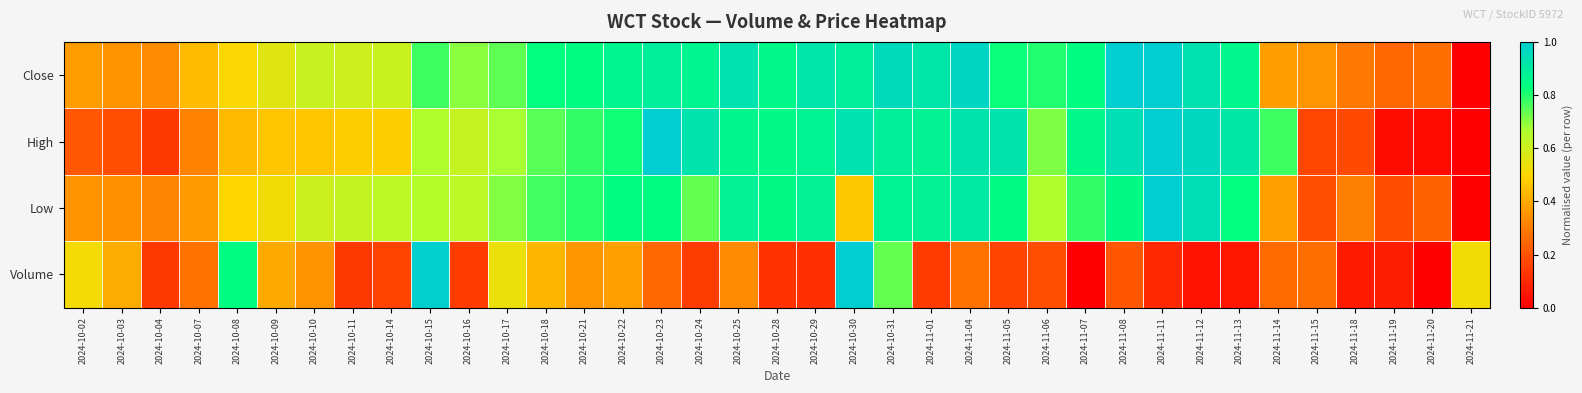

List the series in order of their peak value, highest first.

Volume, Low, Close, High